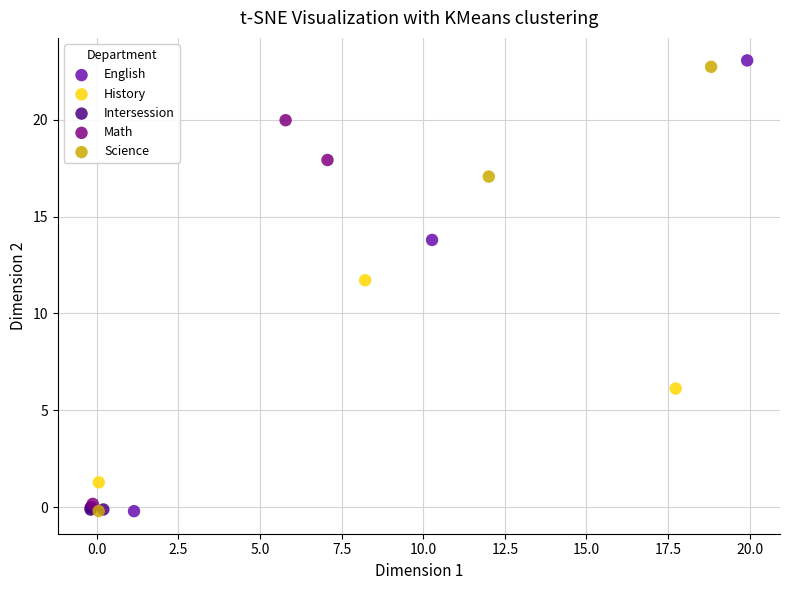

Which series has the largest Y range (max minus min)?

English